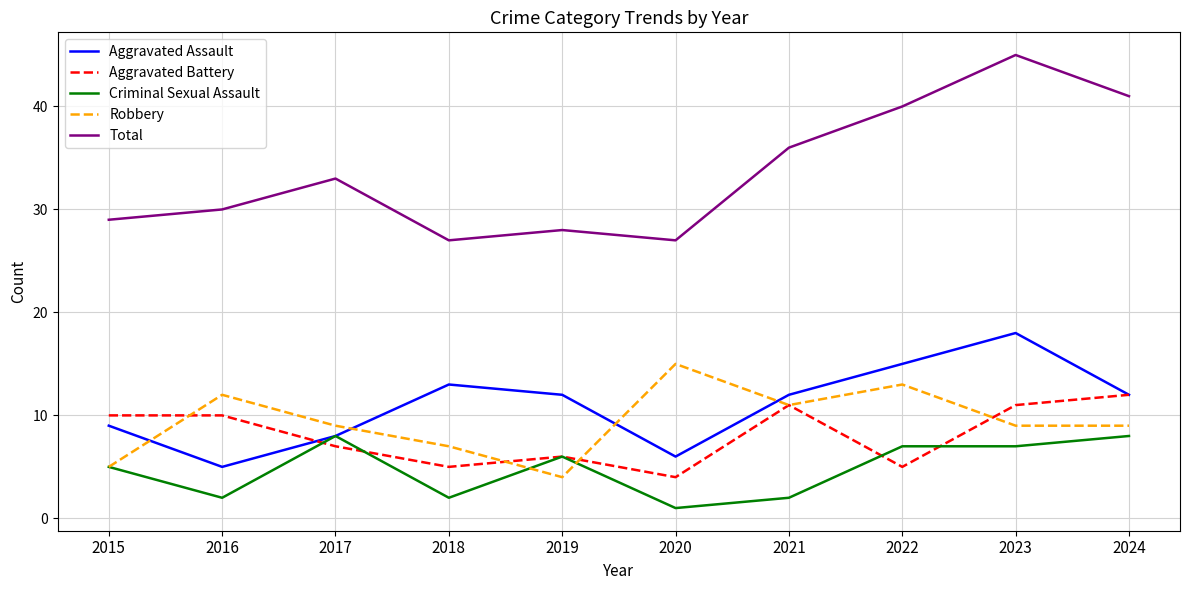

Is this an area chart (filled region under the line)?

No